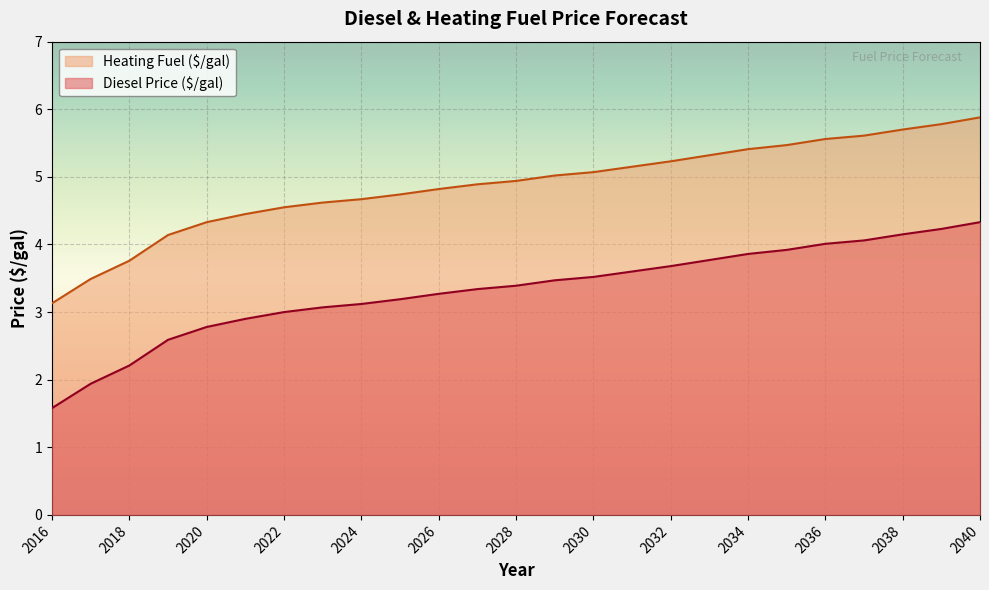

What value does the Diesel Price ($/gal) series have at 2028?

3.4